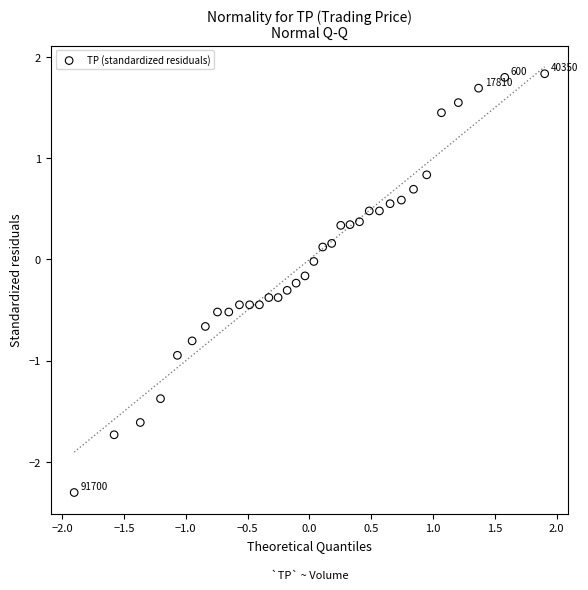

What is the range of Y values (max minus min)?

4.1